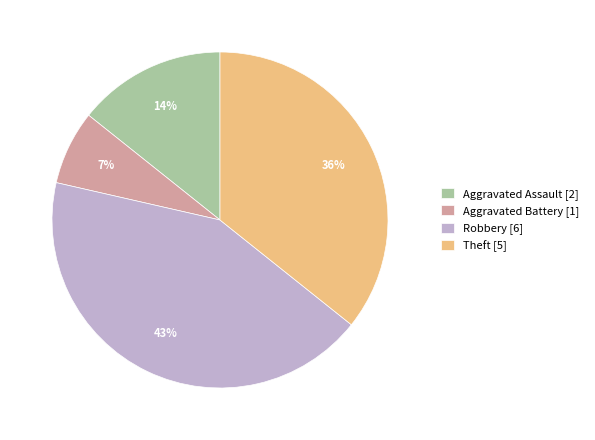

Is it true that Theft is 36% of the pie?

True